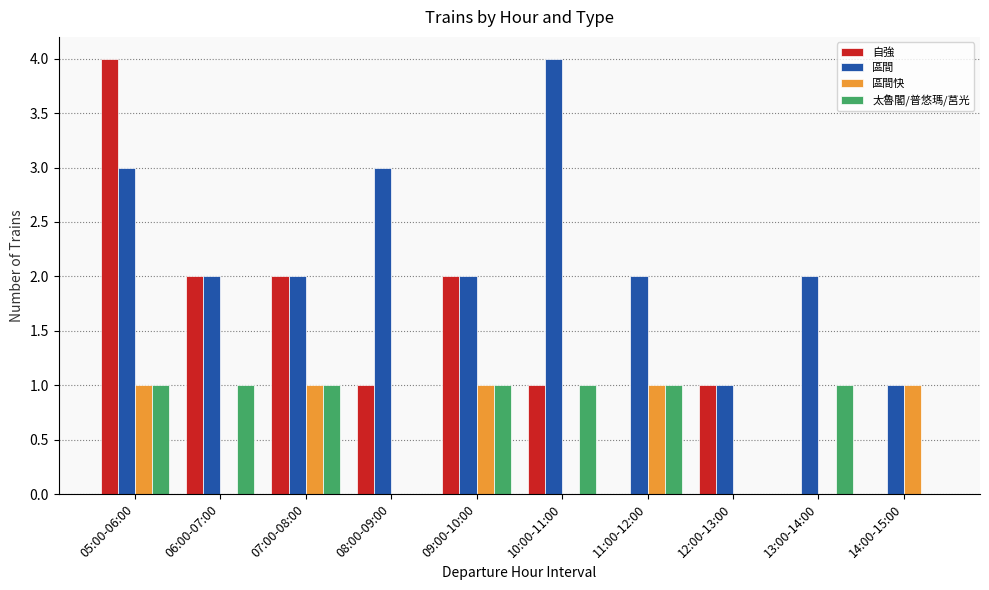

Which category has the highest value in the 自強 series?

05:00-06:00